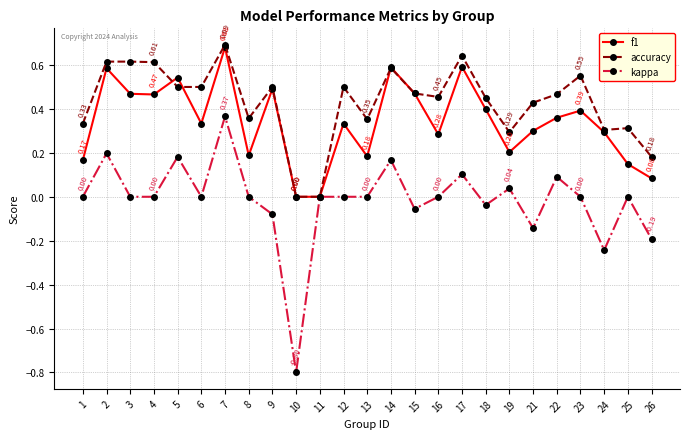

Which series has the largest range (max minus min)?

kappa